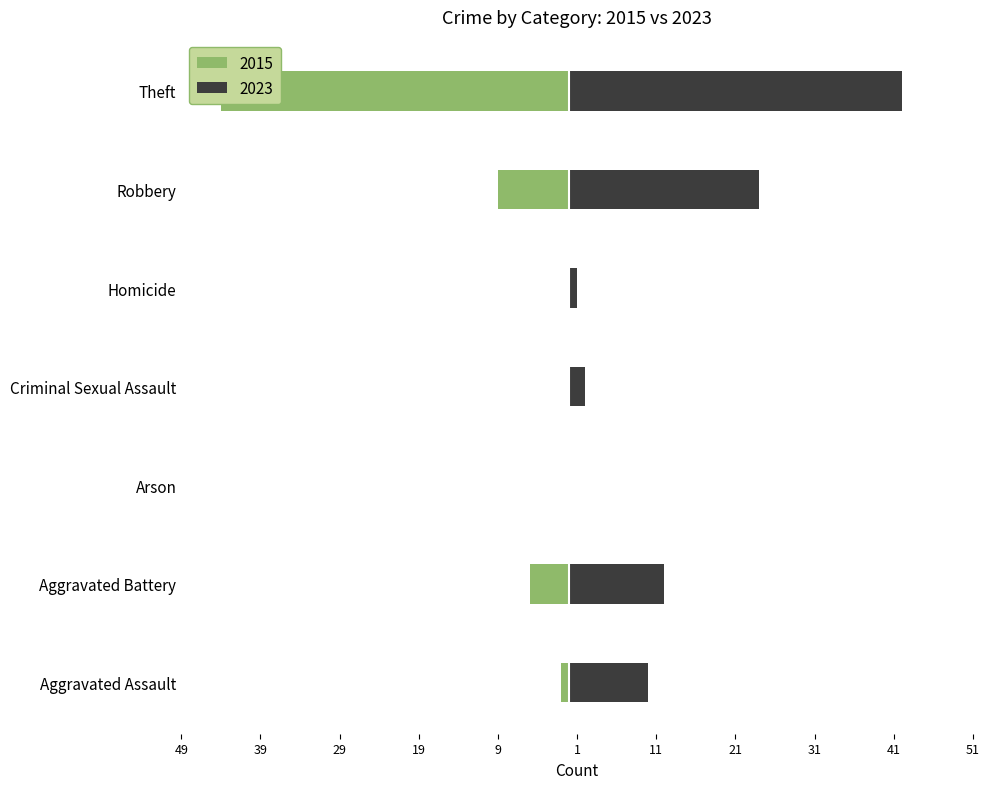

Where does the 2015 series first go above -1?

Arson